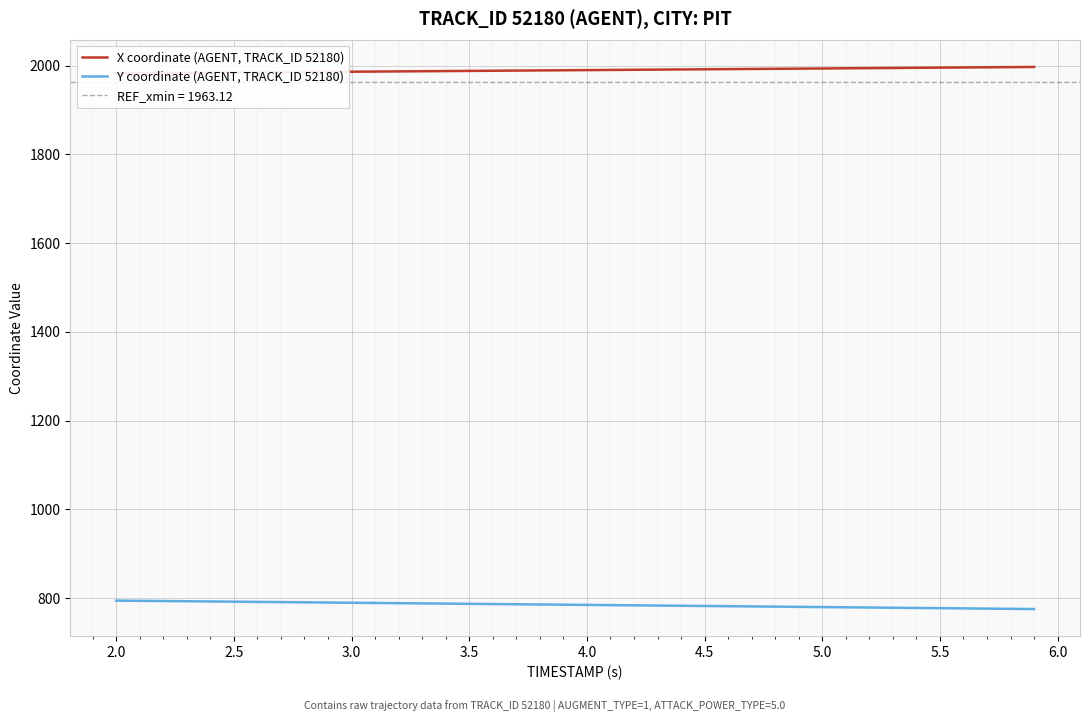

What is the minimum value for Y coordinate (AGENT, TRACK_ID 52180)?

775.3